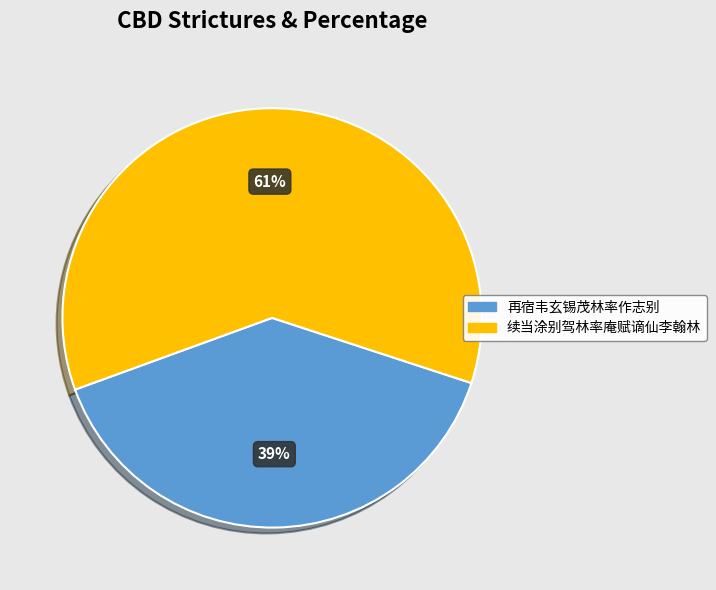

Combined, do 续当涂别驾林率庵赋谪仙李翰林 and 再宿韦玄锡茂林率作志别 account for over 50%?

Yes